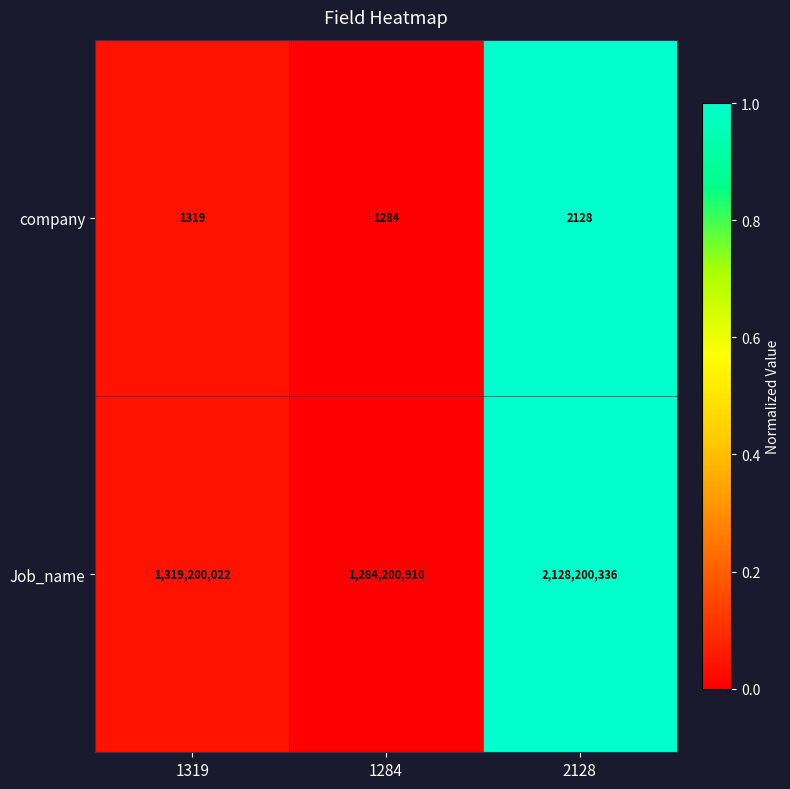

Rank the series at 1284 from highest to lowest value.

Job_name, company